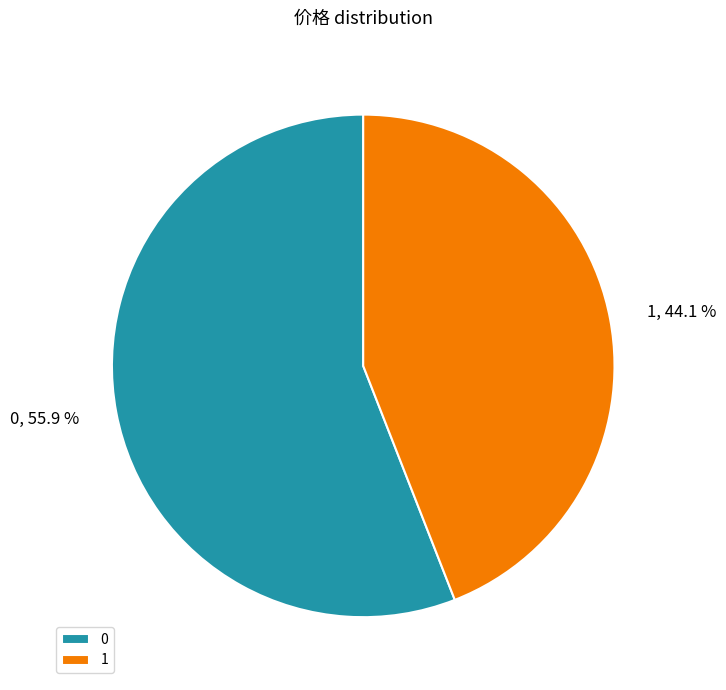

Is it true that 1 is 44% of the pie?

True